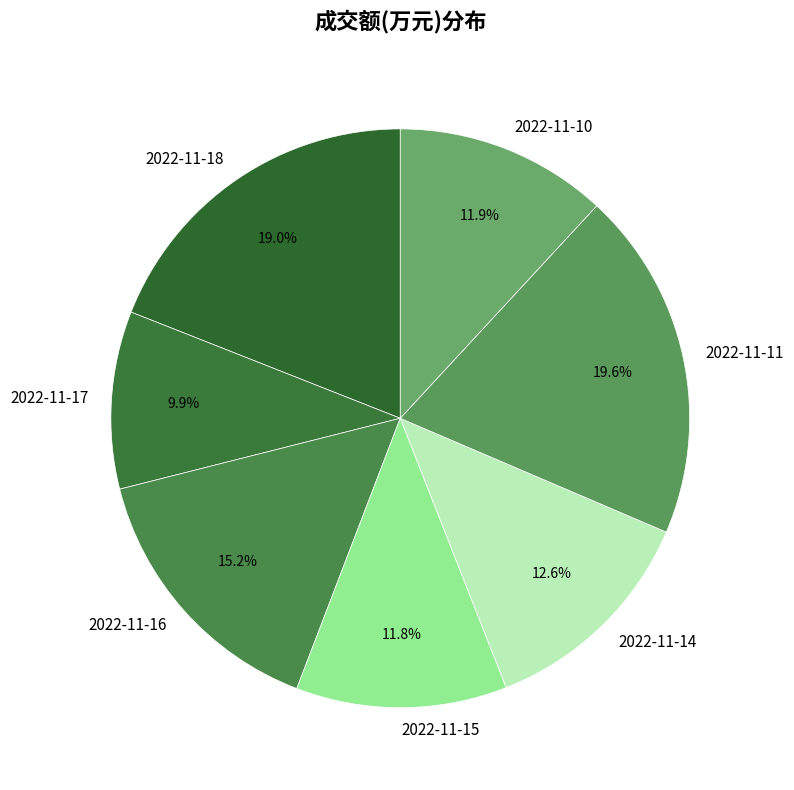

What percentage is the 2022-11-10 slice, to the nearest percent?

12%